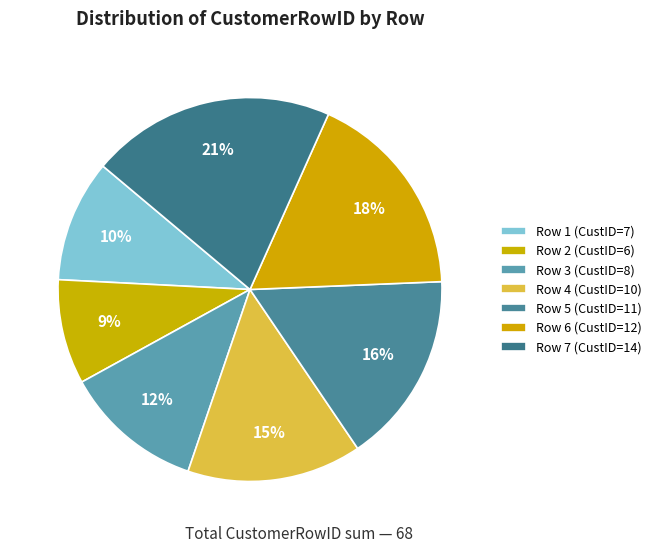

Which slice is the smallest?

Row 2